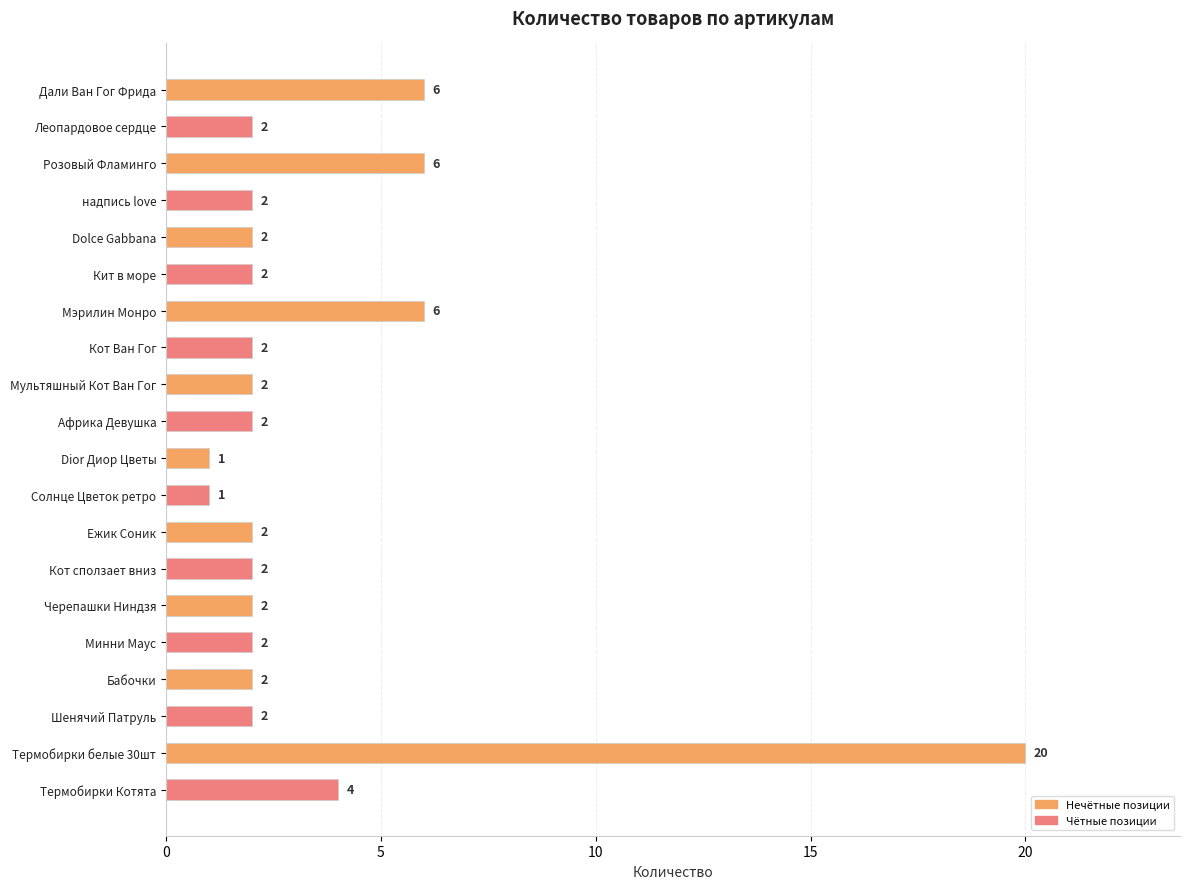

The value at Ежик Соник is 2. True or false?

True